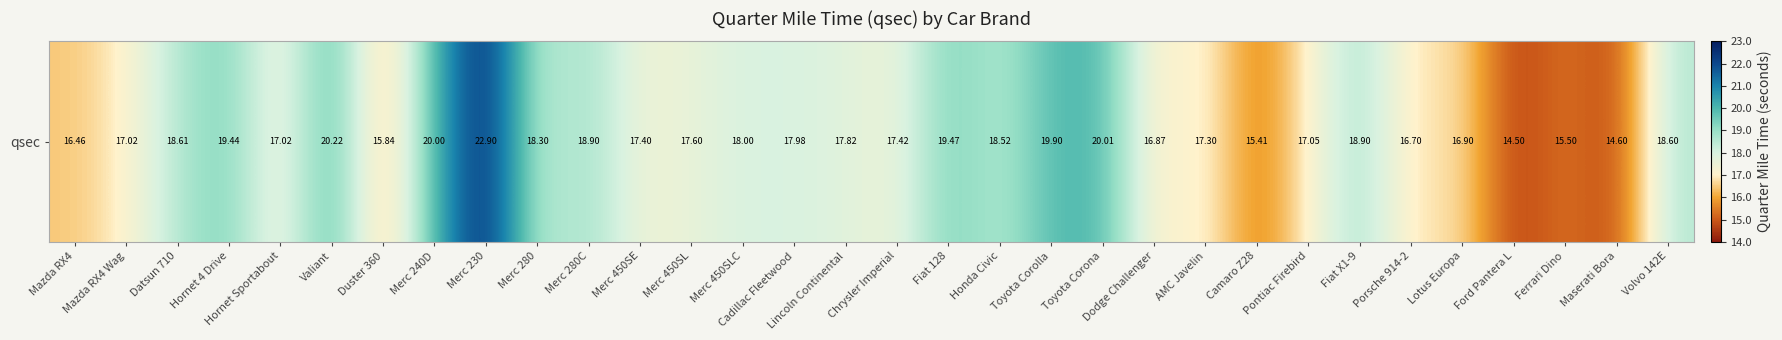

What is the minimum value shown in the chart?

14.5